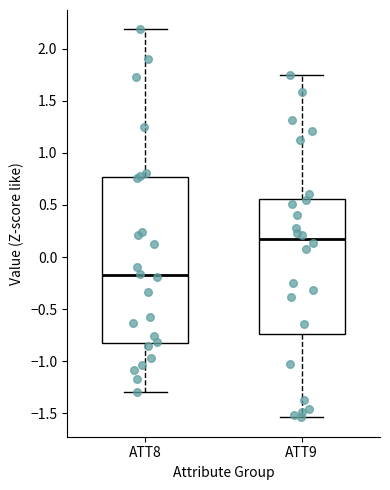

Comparing the boxes themselves (not the whiskers), which one is the tallest?

ATT8